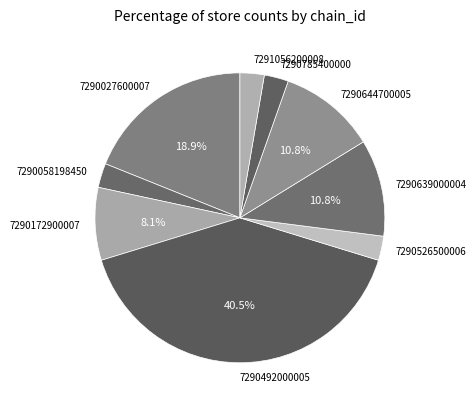

How many slices are in this pie chart?

9